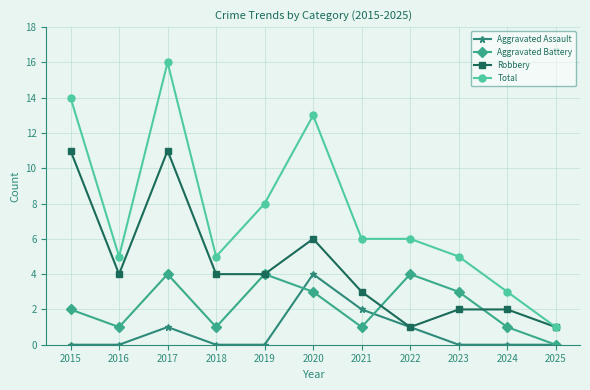

What is the difference between the highest and lowest values at 2025?

1